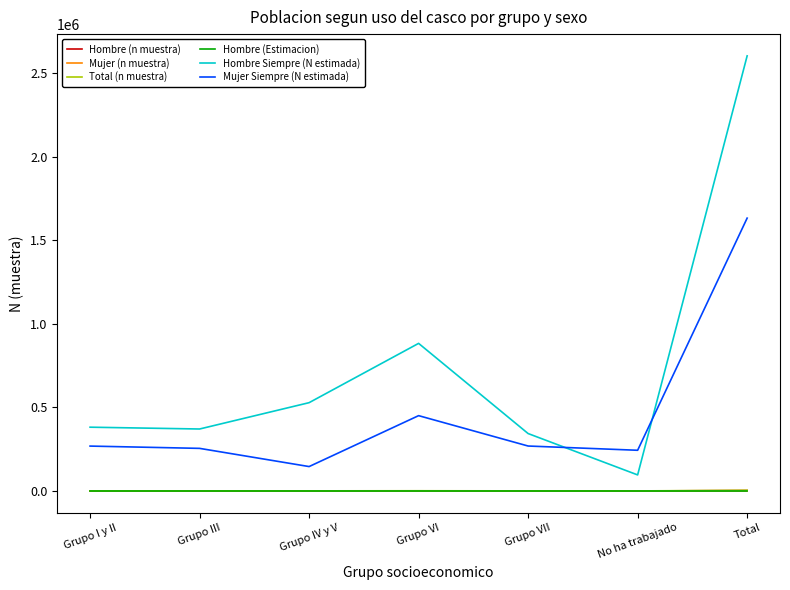

True or false: Hombre (n muestra) and Mujer Siempre (N estimada) intersect in this chart.

False